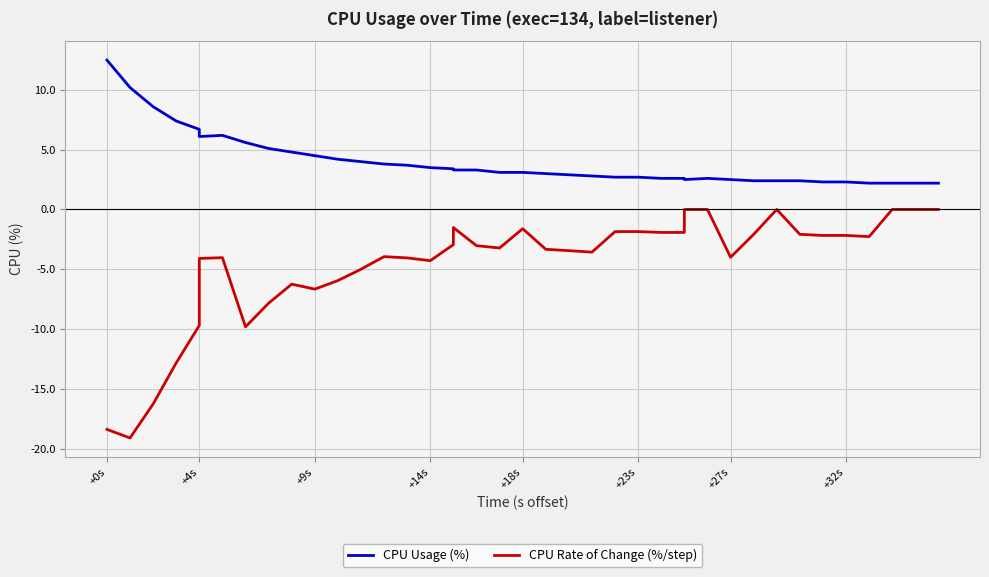

Which series has the widest spread of values?

CPU Rate of Change (%/step)